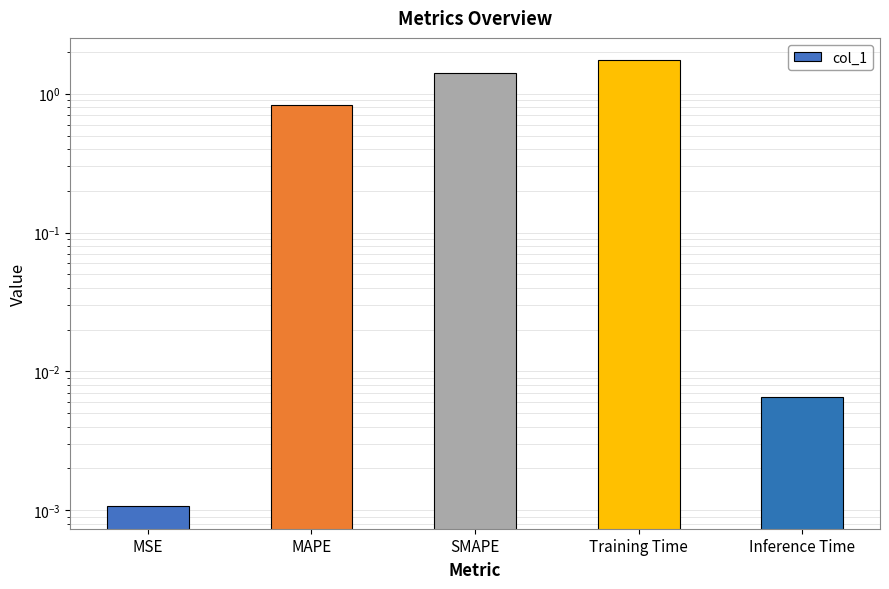

What is the average value?

0.8